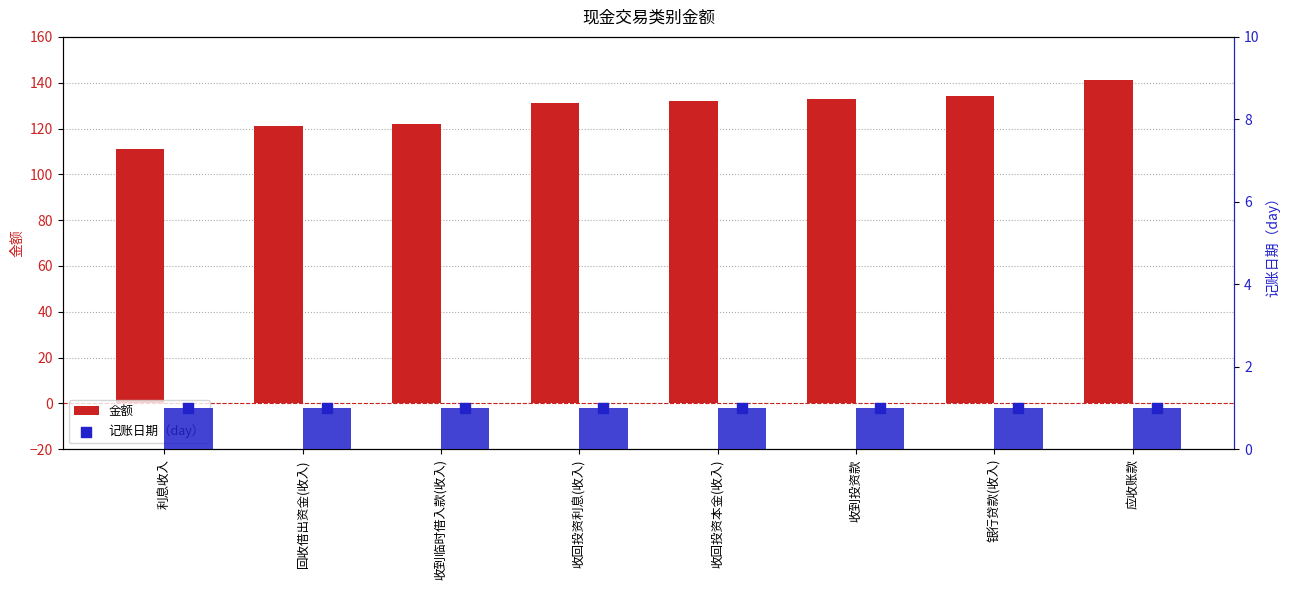

Which series contains the lowest Y value?

记账日期（day）